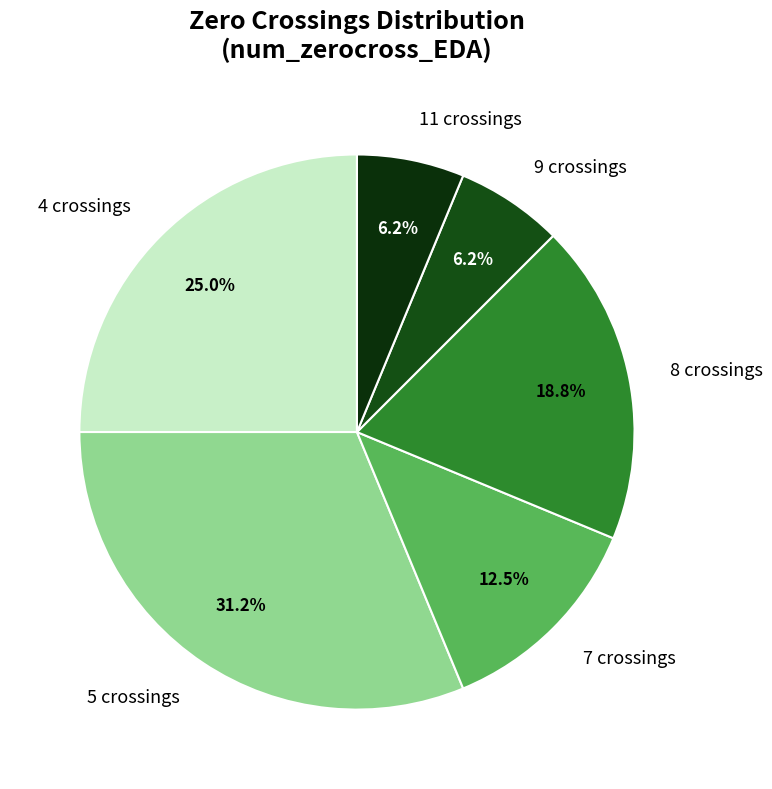

Which category has the biggest portion of the pie?

5 crossings